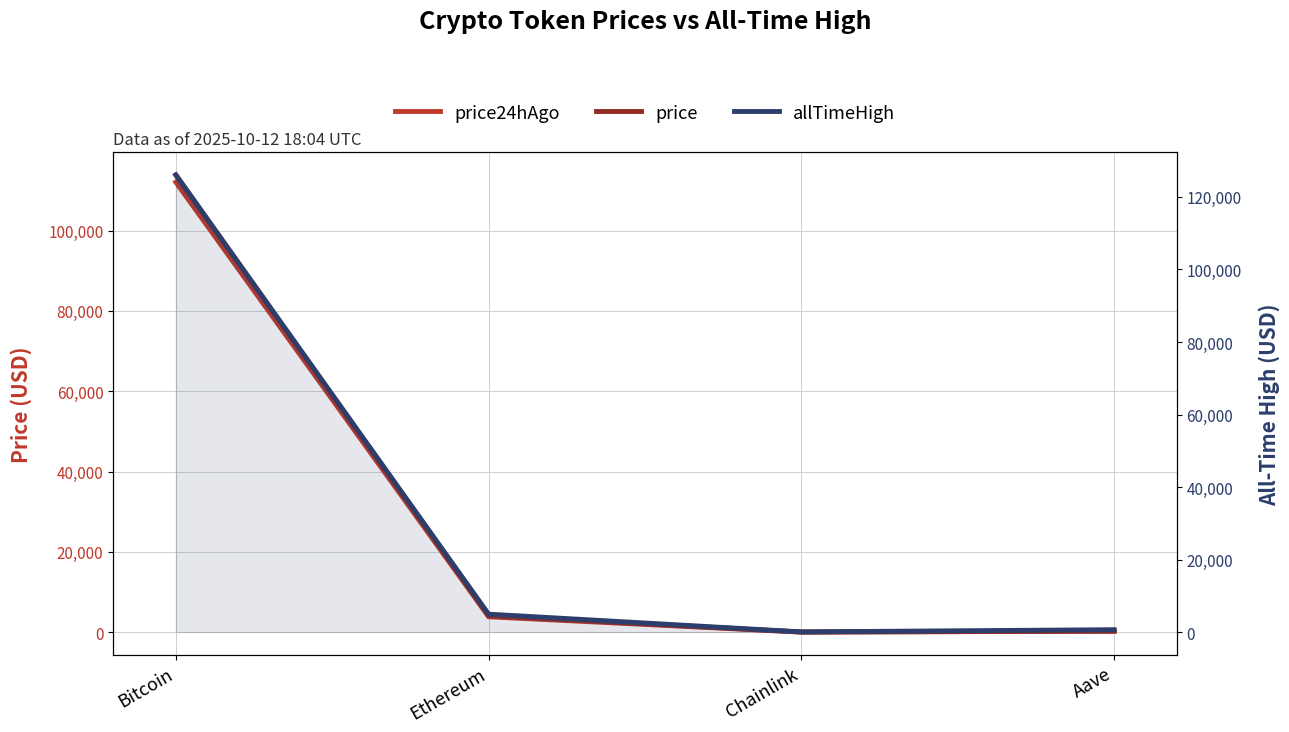

What is the minimum value for price?

19.0